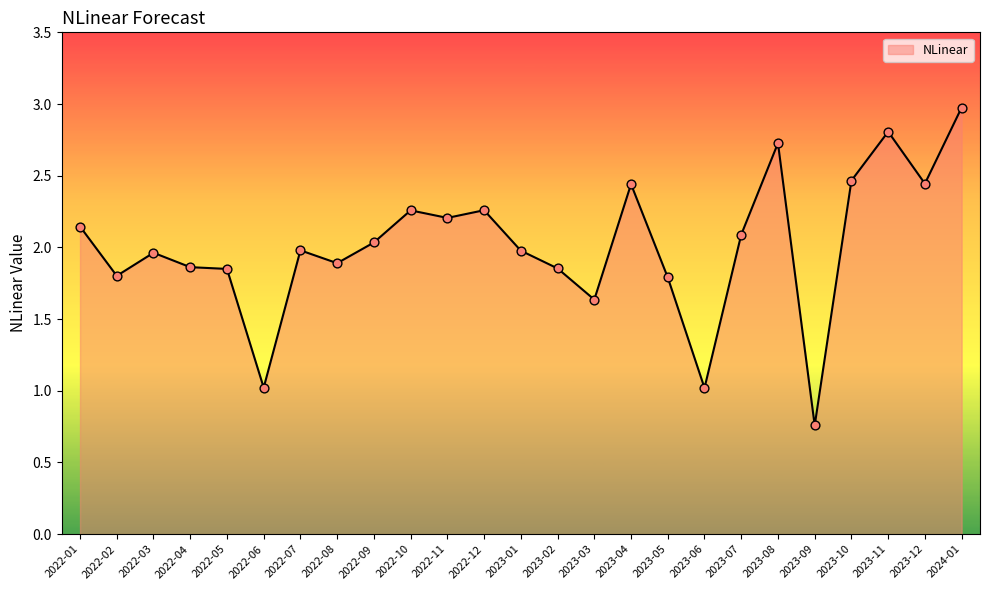

What is the change in value from 2022-04 to 2022-11?

+0.3